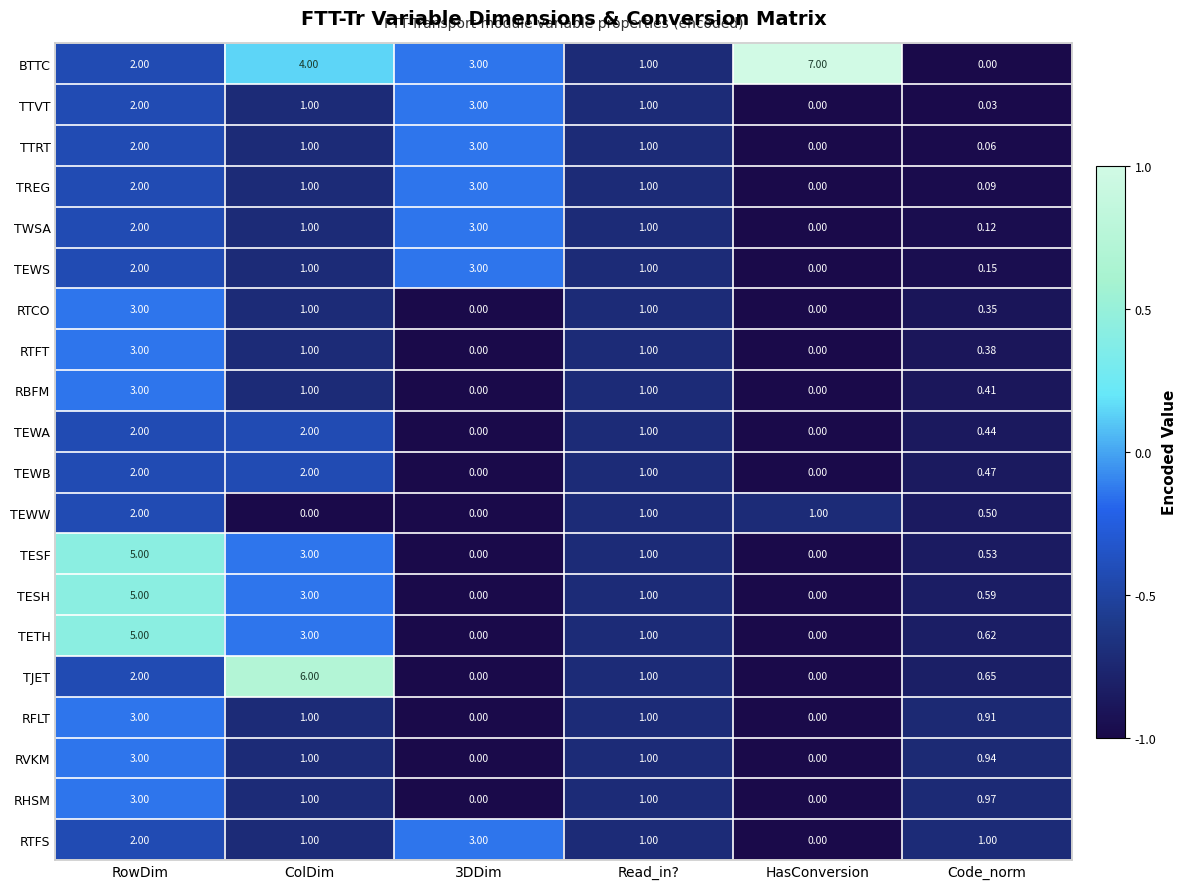

Which series has the largest total across all categories?

BTTC